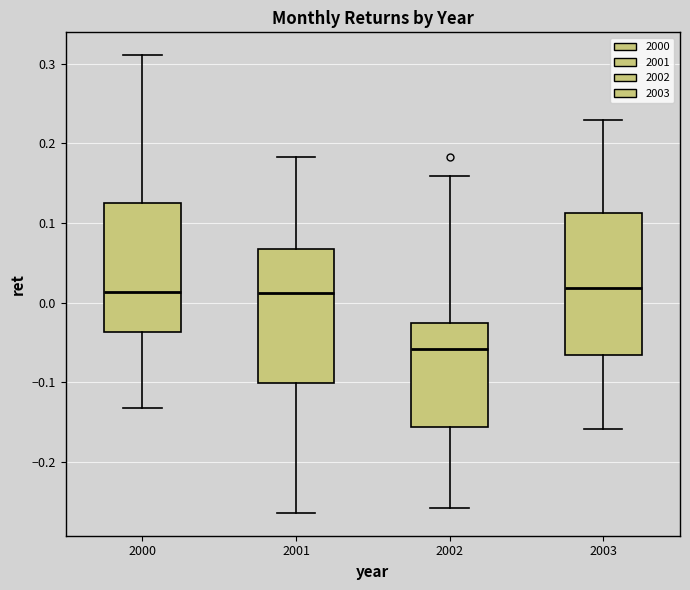

Reading left to right, transcribe this box plot: for each box, give where its median line is, the range the box spans, and where its two whiskers end, as read against the y-axis. The values are not printed on the chart, so give them approximately, as read against the axis.

2000: median 0.01, box -0.04 to 0.12, whiskers -0.13 to 0.31
2001: median 0.01, box -0.10 to 0.07, whiskers -0.26 to 0.18
2002: median -0.06, box -0.16 to -0.03, whiskers -0.26 to 0.16
2003: median 0.02, box -0.07 to 0.11, whiskers -0.16 to 0.23